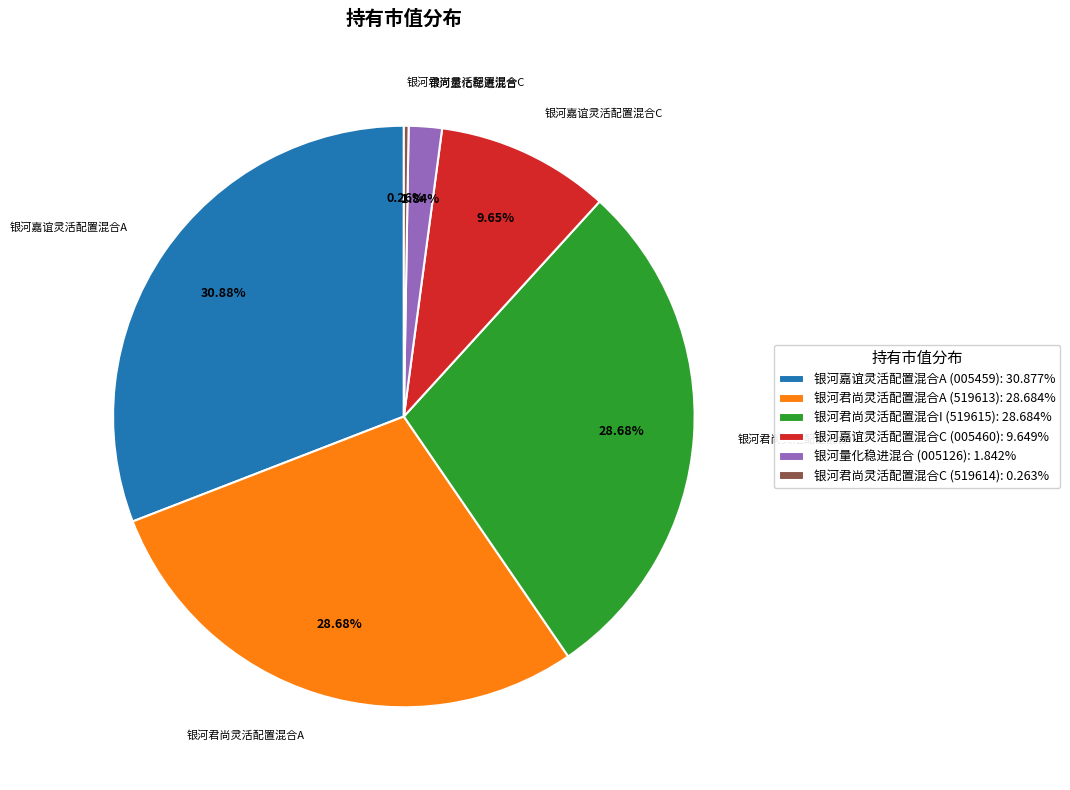

Combined, what portion of the pie is 银河嘉谊灵活配置混合C and 银河君尚灵活配置混合A?

38.3%